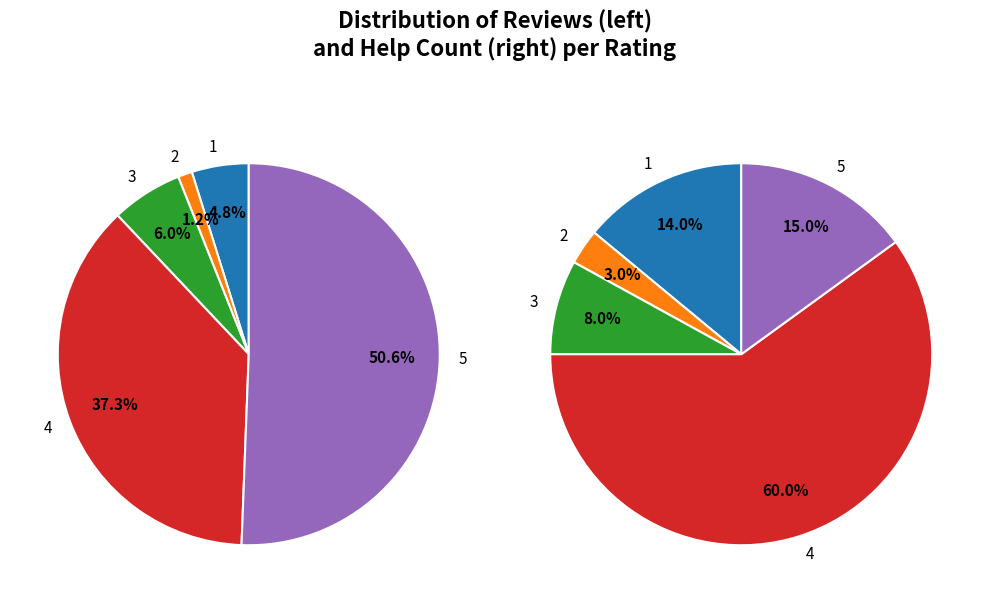

Between 3 and 1, which is larger?

1